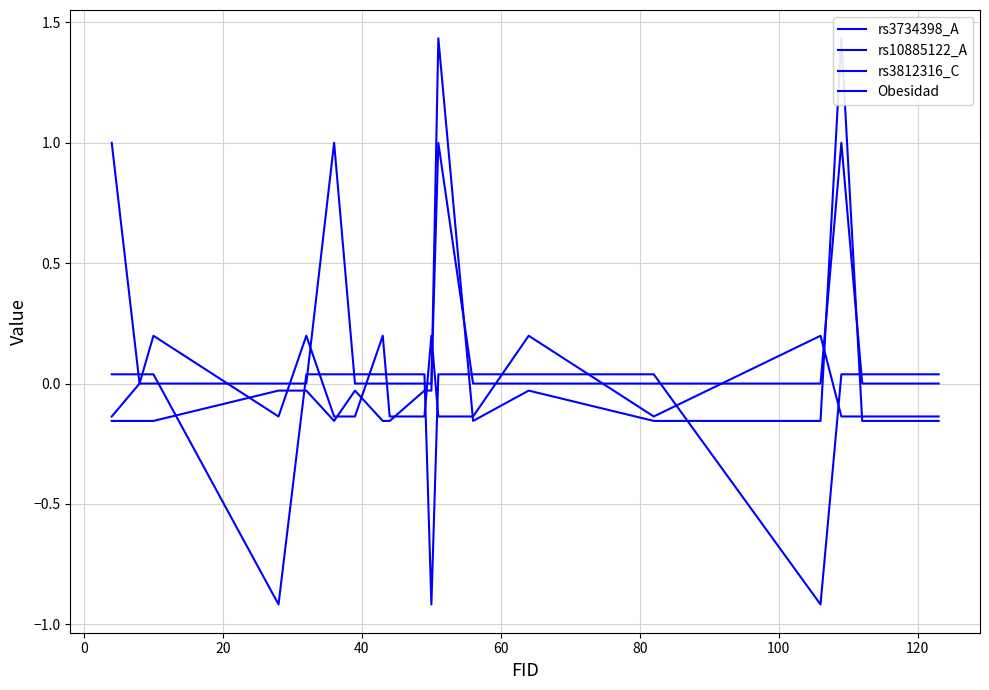

The value of rs3812316_C at 11 is 0.1. True or false?

False